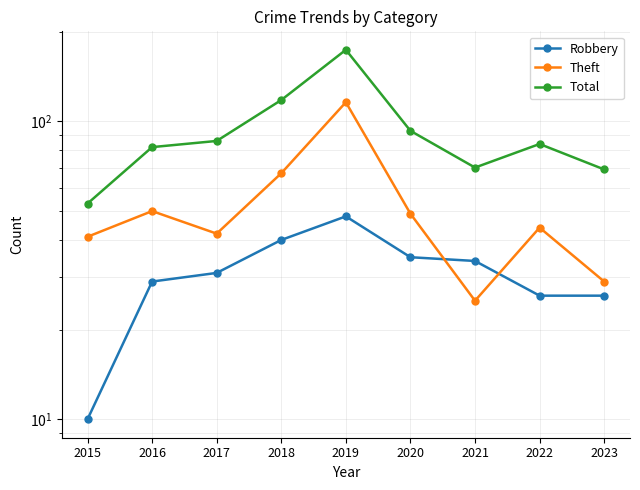

True or false: Total and Theft cross at least once.

False